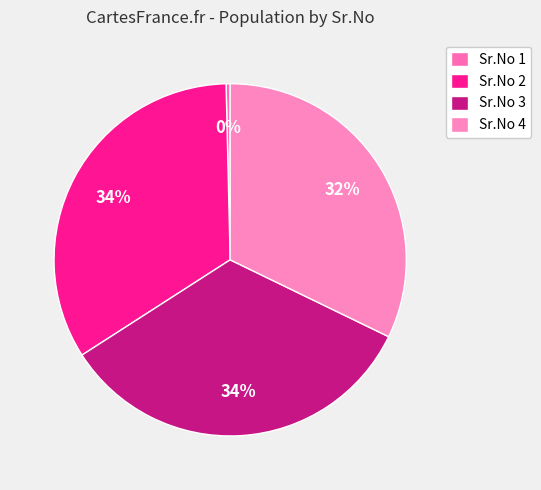

How many slices are in this pie chart?

4